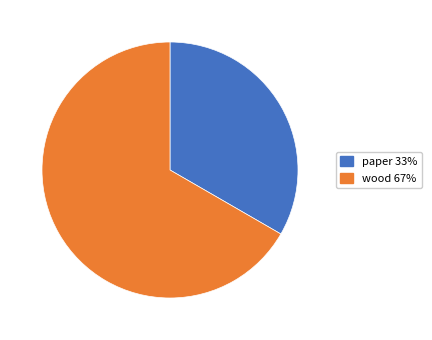

How many segments does this pie chart have?

2